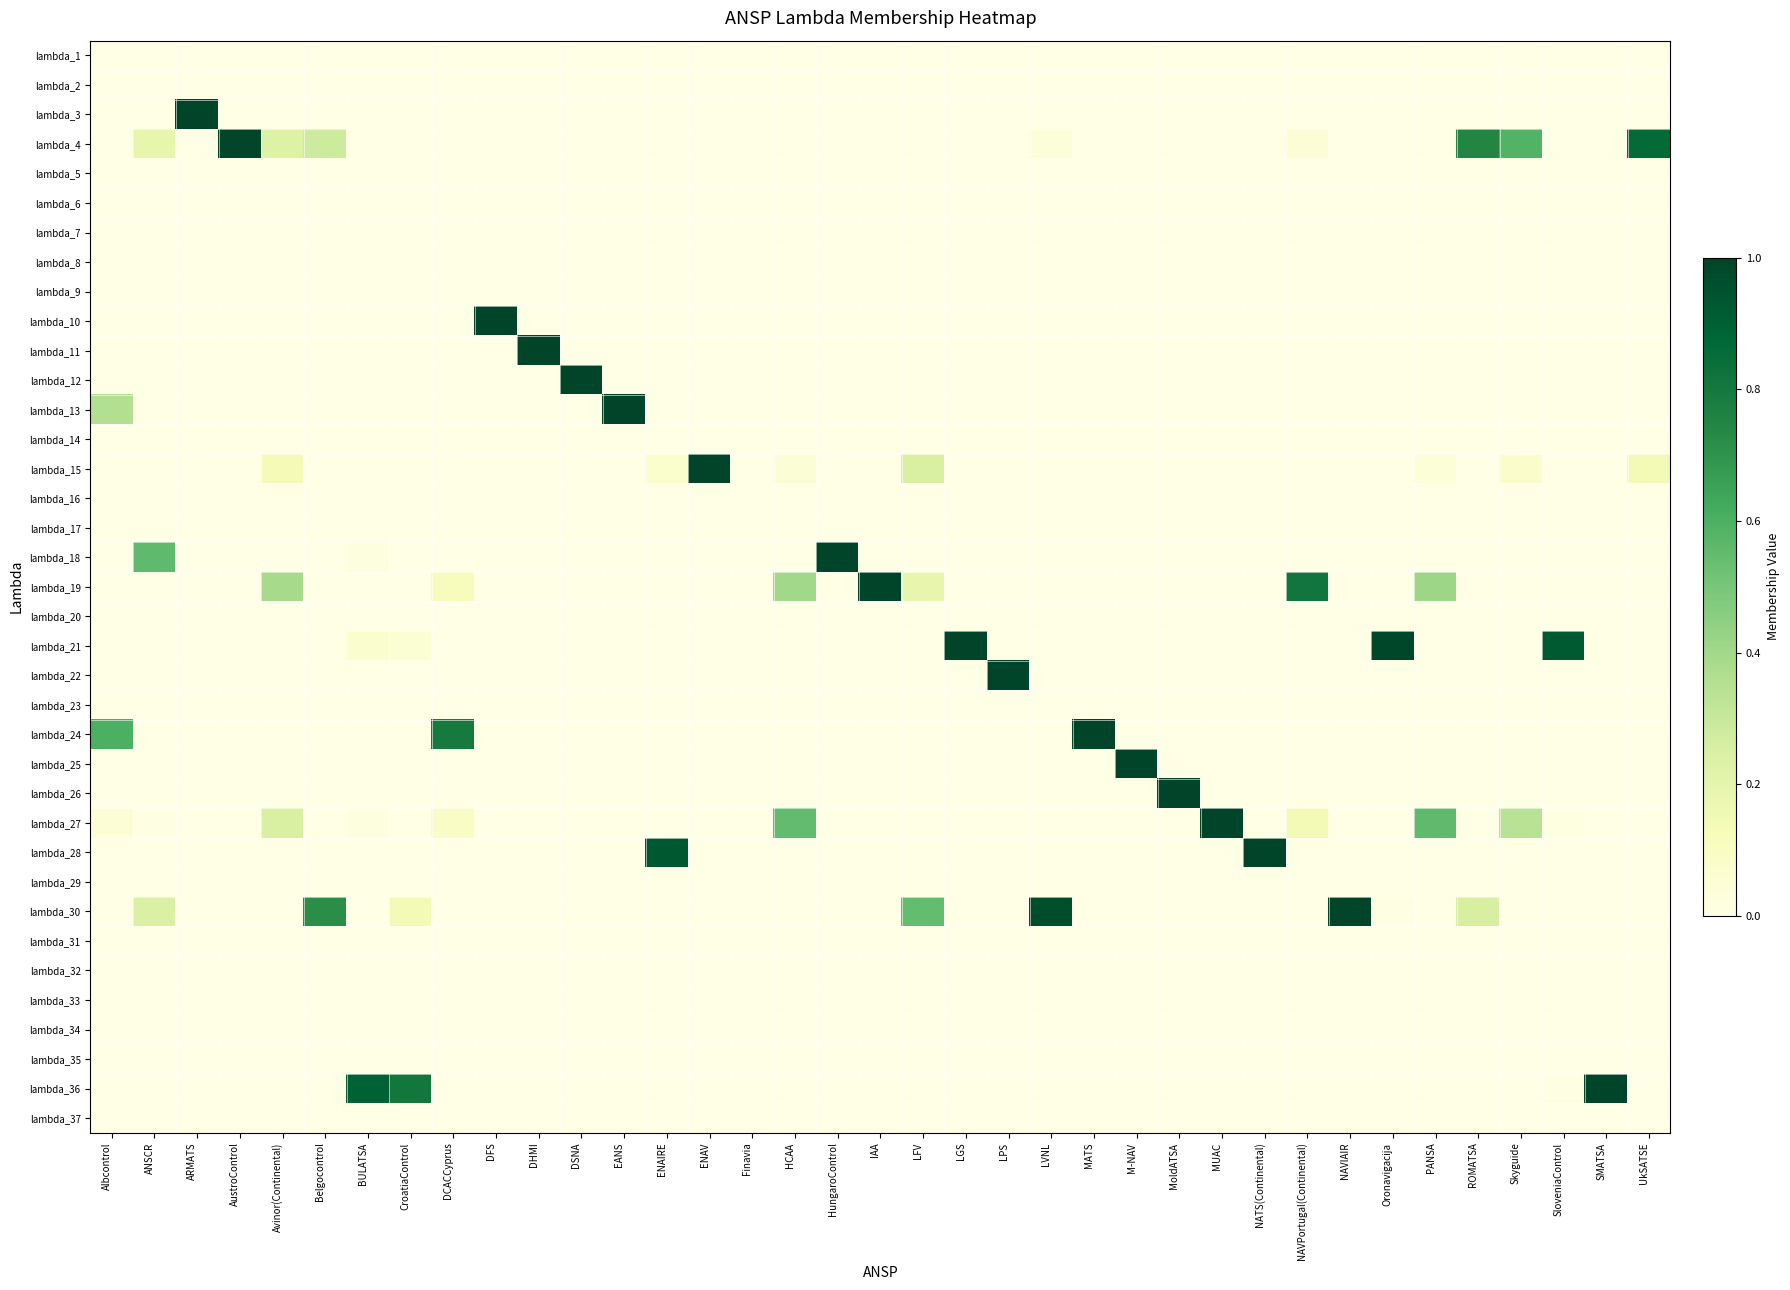

Reading right to left, what are all the values shown in this chart?

lambda_1: UkSATSE=0.0	SMATSA=0.0	SloveniaControl=0.0	Skyguide=0.0	ROMATSA=0.0	PANSA=0.0	Oronavigacija=0.0	NAVIAIR=0.0	NAVPortugal(Continental)=0.0	NATS(Continental)=0.0	MUAC=0.0	MoldATSA=0.0	M-NAV=0.0	MATS=0.0	LVNL=0.0	LPS=0.0	LGS=0.0	LFV=0.0	IAA=0.0	HungaroControl=0.0	HCAA=0.0	Finavia=0.0	ENAV=0.0	ENAIRE=0.0	EANS=0.0	DSNA=0.0	DHMI=0.0	DFS=0.0	DCACCyprus=0.0	CroatiaControl=0.0	BULATSA=0.0	Belgocontrol=0.0	Avinor(Continental)=0.0	AustroControl=0.0	ARMATS=0.0	ANSCR=0.0	Albcontrol=0.0
lambda_2: UkSATSE=0.0	SMATSA=0.0	SloveniaControl=0.0	Skyguide=0.0	ROMATSA=0.0	PANSA=0.0	Oronavigacija=0.0	NAVIAIR=0.0	NAVPortugal(Continental)=0.0	NATS(Continental)=0.0	MUAC=0.0	MoldATSA=0.0	M-NAV=0.0	MATS=0.0	LVNL=0.0	LPS=0.0	LGS=0.0	LFV=0.0	IAA=0.0	HungaroControl=0.0	HCAA=0.0	Finavia=0.0	ENAV=0.0	ENAIRE=0.0	EANS=0.0	DSNA=0.0	DHMI=0.0	DFS=0.0	DCACCyprus=0.0	CroatiaControl=0.0	BULATSA=0.0	Belgocontrol=0.0	Avinor(Continental)=0.0	AustroControl=0.0	ARMATS=0.0	ANSCR=0.0	Albcontrol=0.0
lambda_3: UkSATSE=0.0	SMATSA=0.0	SloveniaControl=0.0	Skyguide=0.0	ROMATSA=0.0	PANSA=0.0	Oronavigacija=0.0	NAVIAIR=0.0	NAVPortugal(Continental)=0.0	NATS(Continental)=0.0	MUAC=0.0	MoldATSA=0.0	M-NAV=0.0	MATS=0.0	LVNL=0.0	LPS=0.0	LGS=0.0	LFV=0.0	IAA=0.0	HungaroControl=0.0	HCAA=0.0	Finavia=0.0	ENAV=0.0	ENAIRE=0.0	EANS=0.0	DSNA=0.0	DHMI=0.0	DFS=0.0	DCACCyprus=0.0	CroatiaControl=0.0	BULATSA=0.0	Belgocontrol=0.0	Avinor(Continental)=0.0	AustroControl=0.0	ARMATS=1.0	ANSCR=0.0	Albcontrol=0.0
lambda_4: UkSATSE=0.9	SMATSA=0.0	SloveniaControl=0.0	Skyguide=0.6	ROMATSA=0.7	PANSA=0.0	Oronavigacija=0.0	NAVIAIR=0.0	NAVPortugal(Continental)=0.0	NATS(Continental)=0.0	MUAC=0.0	MoldATSA=0.0	M-NAV=0.0	MATS=0.0	LVNL=0.0	LPS=0.0	LGS=0.0	LFV=0.0	IAA=0.0	HungaroControl=0.0	HCAA=0.0	Finavia=0.0	ENAV=0.0	ENAIRE=0.0	EANS=0.0	DSNA=0.0	DHMI=0.0	DFS=0.0	DCACCyprus=0.0	CroatiaControl=0.0	BULATSA=0.0	Belgocontrol=0.3	Avinor(Continental)=0.2	AustroControl=1.0	ARMATS=0.0	ANSCR=0.2	Albcontrol=0.0
lambda_5: UkSATSE=0.0	SMATSA=0.0	SloveniaControl=0.0	Skyguide=0.0	ROMATSA=0.0	PANSA=0.0	Oronavigacija=0.0	NAVIAIR=0.0	NAVPortugal(Continental)=0.0	NATS(Continental)=0.0	MUAC=0.0	MoldATSA=0.0	M-NAV=0.0	MATS=0.0	LVNL=0.0	LPS=0.0	LGS=0.0	LFV=0.0	IAA=0.0	HungaroControl=0.0	HCAA=0.0	Finavia=0.0	ENAV=0.0	ENAIRE=0.0	EANS=0.0	DSNA=0.0	DHMI=0.0	DFS=0.0	DCACCyprus=0.0	CroatiaControl=0.0	BULATSA=0.0	Belgocontrol=0.0	Avinor(Continental)=0.0	AustroControl=0.0	ARMATS=0.0	ANSCR=0.0	Albcontrol=0.0
lambda_6: UkSATSE=0.0	SMATSA=0.0	SloveniaControl=0.0	Skyguide=0.0	ROMATSA=0.0	PANSA=0.0	Oronavigacija=0.0	NAVIAIR=0.0	NAVPortugal(Continental)=0.0	NATS(Continental)=0.0	MUAC=0.0	MoldATSA=0.0	M-NAV=0.0	MATS=0.0	LVNL=0.0	LPS=0.0	LGS=0.0	LFV=0.0	IAA=0.0	HungaroControl=0.0	HCAA=0.0	Finavia=0.0	ENAV=0.0	ENAIRE=0.0	EANS=0.0	DSNA=0.0	DHMI=0.0	DFS=0.0	DCACCyprus=0.0	CroatiaControl=0.0	BULATSA=0.0	Belgocontrol=0.0	Avinor(Continental)=0.0	AustroControl=0.0	ARMATS=0.0	ANSCR=0.0	Albcontrol=0.0
lambda_7: UkSATSE=0.0	SMATSA=0.0	SloveniaControl=0.0	Skyguide=0.0	ROMATSA=0.0	PANSA=0.0	Oronavigacija=0.0	NAVIAIR=0.0	NAVPortugal(Continental)=0.0	NATS(Continental)=0.0	MUAC=0.0	MoldATSA=0.0	M-NAV=0.0	MATS=0.0	LVNL=0.0	LPS=0.0	LGS=0.0	LFV=0.0	IAA=0.0	HungaroControl=0.0	HCAA=0.0	Finavia=0.0	ENAV=0.0	ENAIRE=0.0	EANS=0.0	DSNA=0.0	DHMI=0.0	DFS=0.0	DCACCyprus=0.0	CroatiaControl=0.0	BULATSA=0.0	Belgocontrol=0.0	Avinor(Continental)=0.0	AustroControl=0.0	ARMATS=0.0	ANSCR=0.0	Albcontrol=0.0
lambda_8: UkSATSE=0.0	SMATSA=0.0	SloveniaControl=0.0	Skyguide=0.0	ROMATSA=0.0	PANSA=0.0	Oronavigacija=0.0	NAVIAIR=0.0	NAVPortugal(Continental)=0.0	NATS(Continental)=0.0	MUAC=0.0	MoldATSA=0.0	M-NAV=0.0	MATS=0.0	LVNL=0.0	LPS=0.0	LGS=0.0	LFV=0.0	IAA=0.0	HungaroControl=0.0	HCAA=0.0	Finavia=0.0	ENAV=0.0	ENAIRE=0.0	EANS=0.0	DSNA=0.0	DHMI=0.0	DFS=0.0	DCACCyprus=0.0	CroatiaControl=0.0	BULATSA=0.0	Belgocontrol=0.0	Avinor(Continental)=0.0	AustroControl=0.0	ARMATS=0.0	ANSCR=0.0	Albcontrol=0.0
lambda_9: UkSATSE=0.0	SMATSA=0.0	SloveniaControl=0.0	Skyguide=0.0	ROMATSA=0.0	PANSA=0.0	Oronavigacija=0.0	NAVIAIR=0.0	NAVPortugal(Continental)=0.0	NATS(Continental)=0.0	MUAC=0.0	MoldATSA=0.0	M-NAV=0.0	MATS=0.0	LVNL=0.0	LPS=0.0	LGS=0.0	LFV=0.0	IAA=0.0	HungaroControl=0.0	HCAA=0.0	Finavia=0.0	ENAV=0.0	ENAIRE=0.0	EANS=0.0	DSNA=0.0	DHMI=0.0	DFS=0.0	DCACCyprus=0.0	CroatiaControl=0.0	BULATSA=0.0	Belgocontrol=0.0	Avinor(Continental)=0.0	AustroControl=0.0	ARMATS=0.0	ANSCR=0.0	Albcontrol=0.0
lambda_10: UkSATSE=0.0	SMATSA=0.0	SloveniaControl=0.0	Skyguide=0.0	ROMATSA=0.0	PANSA=0.0	Oronavigacija=0.0	NAVIAIR=0.0	NAVPortugal(Continental)=0.0	NATS(Continental)=0.0	MUAC=0.0	MoldATSA=0.0	M-NAV=0.0	MATS=0.0	LVNL=0.0	LPS=0.0	LGS=0.0	LFV=0.0	IAA=0.0	HungaroControl=0.0	HCAA=0.0	Finavia=0.0	ENAV=0.0	ENAIRE=0.0	EANS=0.0	DSNA=0.0	DHMI=0.0	DFS=1.0	DCACCyprus=0.0	CroatiaControl=0.0	BULATSA=0.0	Belgocontrol=0.0	Avinor(Continental)=0.0	AustroControl=0.0	ARMATS=0.0	ANSCR=0.0	Albcontrol=0.0
lambda_11: UkSATSE=0.0	SMATSA=0.0	SloveniaControl=0.0	Skyguide=0.0	ROMATSA=0.0	PANSA=0.0	Oronavigacija=0.0	NAVIAIR=0.0	NAVPortugal(Continental)=0.0	NATS(Continental)=0.0	MUAC=0.0	MoldATSA=0.0	M-NAV=0.0	MATS=0.0	LVNL=0.0	LPS=0.0	LGS=0.0	LFV=0.0	IAA=0.0	HungaroControl=0.0	HCAA=0.0	Finavia=0.0	ENAV=0.0	ENAIRE=0.0	EANS=0.0	DSNA=0.0	DHMI=1.0	DFS=0.0	DCACCyprus=0.0	CroatiaControl=0.0	BULATSA=0.0	Belgocontrol=0.0	Avinor(Continental)=0.0	AustroControl=0.0	ARMATS=0.0	ANSCR=0.0	Albcontrol=0.0
lambda_12: UkSATSE=0.0	SMATSA=0.0	SloveniaControl=0.0	Skyguide=0.0	ROMATSA=0.0	PANSA=0.0	Oronavigacija=0.0	NAVIAIR=0.0	NAVPortugal(Continental)=0.0	NATS(Continental)=0.0	MUAC=0.0	MoldATSA=0.0	M-NAV=0.0	MATS=0.0	LVNL=0.0	LPS=0.0	LGS=0.0	LFV=0.0	IAA=0.0	HungaroControl=0.0	HCAA=0.0	Finavia=0.0	ENAV=0.0	ENAIRE=0.0	EANS=0.0	DSNA=1.0	DHMI=0.0	DFS=0.0	DCACCyprus=0.0	CroatiaControl=0.0	BULATSA=0.0	Belgocontrol=0.0	Avinor(Continental)=0.0	AustroControl=0.0	ARMATS=0.0	ANSCR=0.0	Albcontrol=0.0
lambda_13: UkSATSE=0.0	SMATSA=0.0	SloveniaControl=0.0	Skyguide=0.0	ROMATSA=0.0	PANSA=0.0	Oronavigacija=0.0	NAVIAIR=0.0	NAVPortugal(Continental)=0.0	NATS(Continental)=0.0	MUAC=0.0	MoldATSA=0.0	M-NAV=0.0	MATS=0.0	LVNL=0.0	LPS=0.0	LGS=0.0	LFV=0.0	IAA=0.0	HungaroControl=0.0	HCAA=0.0	Finavia=0.0	ENAV=0.0	ENAIRE=0.0	EANS=1.0	DSNA=0.0	DHMI=0.0	DFS=0.0	DCACCyprus=0.0	CroatiaControl=0.0	BULATSA=0.0	Belgocontrol=0.0	Avinor(Continental)=0.0	AustroControl=0.0	ARMATS=0.0	ANSCR=0.0	Albcontrol=0.4
lambda_14: UkSATSE=0.0	SMATSA=0.0	SloveniaControl=0.0	Skyguide=0.0	ROMATSA=0.0	PANSA=0.0	Oronavigacija=0.0	NAVIAIR=0.0	NAVPortugal(Continental)=0.0	NATS(Continental)=0.0	MUAC=0.0	MoldATSA=0.0	M-NAV=0.0	MATS=0.0	LVNL=0.0	LPS=0.0	LGS=0.0	LFV=0.0	IAA=0.0	HungaroControl=0.0	HCAA=0.0	Finavia=0.0	ENAV=0.0	ENAIRE=0.0	EANS=0.0	DSNA=0.0	DHMI=0.0	DFS=0.0	DCACCyprus=0.0	CroatiaControl=0.0	BULATSA=0.0	Belgocontrol=0.0	Avinor(Continental)=0.0	AustroControl=0.0	ARMATS=0.0	ANSCR=0.0	Albcontrol=0.0
lambda_15: UkSATSE=0.1	SMATSA=0.0	SloveniaControl=0.0	Skyguide=0.1	ROMATSA=0.0	PANSA=0.0	Oronavigacija=0.0	NAVIAIR=0.0	NAVPortugal(Continental)=0.0	NATS(Continental)=0.0	MUAC=0.0	MoldATSA=0.0	M-NAV=0.0	MATS=0.0	LVNL=0.0	LPS=0.0	LGS=0.0	LFV=0.2	IAA=0.0	HungaroControl=0.0	HCAA=0.0	Finavia=0.0	ENAV=1.0	ENAIRE=0.1	EANS=0.0	DSNA=0.0	DHMI=0.0	DFS=0.0	DCACCyprus=0.0	CroatiaControl=0.0	BULATSA=0.0	Belgocontrol=0.0	Avinor(Continental)=0.1	AustroControl=0.0	ARMATS=0.0	ANSCR=0.0	Albcontrol=0.0
lambda_16: UkSATSE=0.0	SMATSA=0.0	SloveniaControl=0.0	Skyguide=0.0	ROMATSA=0.0	PANSA=0.0	Oronavigacija=0.0	NAVIAIR=0.0	NAVPortugal(Continental)=0.0	NATS(Continental)=0.0	MUAC=0.0	MoldATSA=0.0	M-NAV=0.0	MATS=0.0	LVNL=0.0	LPS=0.0	LGS=0.0	LFV=0.0	IAA=0.0	HungaroControl=0.0	HCAA=0.0	Finavia=0.0	ENAV=0.0	ENAIRE=0.0	EANS=0.0	DSNA=0.0	DHMI=0.0	DFS=0.0	DCACCyprus=0.0	CroatiaControl=0.0	BULATSA=0.0	Belgocontrol=0.0	Avinor(Continental)=0.0	AustroControl=0.0	ARMATS=0.0	ANSCR=0.0	Albcontrol=0.0
lambda_17: UkSATSE=0.0	SMATSA=0.0	SloveniaControl=0.0	Skyguide=0.0	ROMATSA=0.0	PANSA=0.0	Oronavigacija=0.0	NAVIAIR=0.0	NAVPortugal(Continental)=0.0	NATS(Continental)=0.0	MUAC=0.0	MoldATSA=0.0	M-NAV=0.0	MATS=0.0	LVNL=0.0	LPS=0.0	LGS=0.0	LFV=0.0	IAA=0.0	HungaroControl=0.0	HCAA=0.0	Finavia=0.0	ENAV=0.0	ENAIRE=0.0	EANS=0.0	DSNA=0.0	DHMI=0.0	DFS=0.0	DCACCyprus=0.0	CroatiaControl=0.0	BULATSA=0.0	Belgocontrol=0.0	Avinor(Continental)=0.0	AustroControl=0.0	ARMATS=0.0	ANSCR=0.0	Albcontrol=0.0
lambda_18: UkSATSE=0.0	SMATSA=0.0	SloveniaControl=0.0	Skyguide=0.0	ROMATSA=0.0	PANSA=0.0	Oronavigacija=0.0	NAVIAIR=0.0	NAVPortugal(Continental)=0.0	NATS(Continental)=0.0	MUAC=0.0	MoldATSA=0.0	M-NAV=0.0	MATS=0.0	LVNL=0.0	LPS=0.0	LGS=0.0	LFV=0.0	IAA=0.0	HungaroControl=1.0	HCAA=0.0	Finavia=0.0	ENAV=0.0	ENAIRE=0.0	EANS=0.0	DSNA=0.0	DHMI=0.0	DFS=0.0	DCACCyprus=0.0	CroatiaControl=0.0	BULATSA=0.0	Belgocontrol=0.0	Avinor(Continental)=0.0	AustroControl=0.0	ARMATS=0.0	ANSCR=0.6	Albcontrol=0.0
lambda_19: UkSATSE=0.0	SMATSA=0.0	SloveniaControl=0.0	Skyguide=0.0	ROMATSA=0.0	PANSA=0.4	Oronavigacija=0.0	NAVIAIR=0.0	NAVPortugal(Continental)=0.8	NATS(Continental)=0.0	MUAC=0.0	MoldATSA=0.0	M-NAV=0.0	MATS=0.0	LVNL=0.0	LPS=0.0	LGS=0.0	LFV=0.2	IAA=1.0	HungaroControl=0.0	HCAA=0.4	Finavia=0.0	ENAV=0.0	ENAIRE=0.0	EANS=0.0	DSNA=0.0	DHMI=0.0	DFS=0.0	DCACCyprus=0.1	CroatiaControl=0.0	BULATSA=0.0	Belgocontrol=0.0	Avinor(Continental)=0.4	AustroControl=0.0	ARMATS=0.0	ANSCR=0.0	Albcontrol=0.0
lambda_20: UkSATSE=0.0	SMATSA=0.0	SloveniaControl=0.0	Skyguide=0.0	ROMATSA=0.0	PANSA=0.0	Oronavigacija=0.0	NAVIAIR=0.0	NAVPortugal(Continental)=0.0	NATS(Continental)=0.0	MUAC=0.0	MoldATSA=0.0	M-NAV=0.0	MATS=0.0	LVNL=0.0	LPS=0.0	LGS=0.0	LFV=0.0	IAA=0.0	HungaroControl=0.0	HCAA=0.0	Finavia=0.0	ENAV=0.0	ENAIRE=0.0	EANS=0.0	DSNA=0.0	DHMI=0.0	DFS=0.0	DCACCyprus=0.0	CroatiaControl=0.0	BULATSA=0.0	Belgocontrol=0.0	Avinor(Continental)=0.0	AustroControl=0.0	ARMATS=0.0	ANSCR=0.0	Albcontrol=0.0
lambda_21: UkSATSE=0.0	SMATSA=0.0	SloveniaControl=0.9	Skyguide=0.0	ROMATSA=0.0	PANSA=0.0	Oronavigacija=1.0	NAVIAIR=0.0	NAVPortugal(Continental)=0.0	NATS(Continental)=0.0	MUAC=0.0	MoldATSA=0.0	M-NAV=0.0	MATS=0.0	LVNL=0.0	LPS=0.0	LGS=1.0	LFV=0.0	IAA=0.0	HungaroControl=0.0	HCAA=0.0	Finavia=0.0	ENAV=0.0	ENAIRE=0.0	EANS=0.0	DSNA=0.0	DHMI=0.0	DFS=0.0	DCACCyprus=0.0	CroatiaControl=0.1	BULATSA=0.1	Belgocontrol=0.0	Avinor(Continental)=0.0	AustroControl=0.0	ARMATS=0.0	ANSCR=0.0	Albcontrol=0.0
lambda_22: UkSATSE=0.0	SMATSA=0.0	SloveniaControl=0.0	Skyguide=0.0	ROMATSA=0.0	PANSA=0.0	Oronavigacija=0.0	NAVIAIR=0.0	NAVPortugal(Continental)=0.0	NATS(Continental)=0.0	MUAC=0.0	MoldATSA=0.0	M-NAV=0.0	MATS=0.0	LVNL=0.0	LPS=1.0	LGS=0.0	LFV=0.0	IAA=0.0	HungaroControl=0.0	HCAA=0.0	Finavia=0.0	ENAV=0.0	ENAIRE=0.0	EANS=0.0	DSNA=0.0	DHMI=0.0	DFS=0.0	DCACCyprus=0.0	CroatiaControl=0.0	BULATSA=0.0	Belgocontrol=0.0	Avinor(Continental)=0.0	AustroControl=0.0	ARMATS=0.0	ANSCR=0.0	Albcontrol=0.0
lambda_23: UkSATSE=0.0	SMATSA=0.0	SloveniaControl=0.0	Skyguide=0.0	ROMATSA=0.0	PANSA=0.0	Oronavigacija=0.0	NAVIAIR=0.0	NAVPortugal(Continental)=0.0	NATS(Continental)=0.0	MUAC=0.0	MoldATSA=0.0	M-NAV=0.0	MATS=0.0	LVNL=0.0	LPS=0.0	LGS=0.0	LFV=0.0	IAA=0.0	HungaroControl=0.0	HCAA=0.0	Finavia=0.0	ENAV=0.0	ENAIRE=0.0	EANS=0.0	DSNA=0.0	DHMI=0.0	DFS=0.0	DCACCyprus=0.0	CroatiaControl=0.0	BULATSA=0.0	Belgocontrol=0.0	Avinor(Continental)=0.0	AustroControl=0.0	ARMATS=0.0	ANSCR=0.0	Albcontrol=0.0
lambda_24: UkSATSE=0.0	SMATSA=0.0	SloveniaControl=0.0	Skyguide=0.0	ROMATSA=0.0	PANSA=0.0	Oronavigacija=0.0	NAVIAIR=0.0	NAVPortugal(Continental)=0.0	NATS(Continental)=0.0	MUAC=0.0	MoldATSA=0.0	M-NAV=0.0	MATS=1.0	LVNL=0.0	LPS=0.0	LGS=0.0	LFV=0.0	IAA=0.0	HungaroControl=0.0	HCAA=0.0	Finavia=0.0	ENAV=0.0	ENAIRE=0.0	EANS=0.0	DSNA=0.0	DHMI=0.0	DFS=0.0	DCACCyprus=0.8	CroatiaControl=0.0	BULATSA=0.0	Belgocontrol=0.0	Avinor(Continental)=0.0	AustroControl=0.0	ARMATS=0.0	ANSCR=0.0	Albcontrol=0.6
lambda_25: UkSATSE=0.0	SMATSA=0.0	SloveniaControl=0.0	Skyguide=0.0	ROMATSA=0.0	PANSA=0.0	Oronavigacija=0.0	NAVIAIR=0.0	NAVPortugal(Continental)=0.0	NATS(Continental)=0.0	MUAC=0.0	MoldATSA=0.0	M-NAV=1.0	MATS=0.0	LVNL=0.0	LPS=0.0	LGS=0.0	LFV=0.0	IAA=0.0	HungaroControl=0.0	HCAA=0.0	Finavia=0.0	ENAV=0.0	ENAIRE=0.0	EANS=0.0	DSNA=0.0	DHMI=0.0	DFS=0.0	DCACCyprus=0.0	CroatiaControl=0.0	BULATSA=0.0	Belgocontrol=0.0	Avinor(Continental)=0.0	AustroControl=0.0	ARMATS=0.0	ANSCR=0.0	Albcontrol=0.0
lambda_26: UkSATSE=0.0	SMATSA=0.0	SloveniaControl=0.0	Skyguide=0.0	ROMATSA=0.0	PANSA=0.0	Oronavigacija=0.0	NAVIAIR=0.0	NAVPortugal(Continental)=0.0	NATS(Continental)=0.0	MUAC=0.0	MoldATSA=1.0	M-NAV=0.0	MATS=0.0	LVNL=0.0	LPS=0.0	LGS=0.0	LFV=0.0	IAA=0.0	HungaroControl=0.0	HCAA=0.0	Finavia=0.0	ENAV=0.0	ENAIRE=0.0	EANS=0.0	DSNA=0.0	DHMI=0.0	DFS=0.0	DCACCyprus=0.0	CroatiaControl=0.0	BULATSA=0.0	Belgocontrol=0.0	Avinor(Continental)=0.0	AustroControl=0.0	ARMATS=0.0	ANSCR=0.0	Albcontrol=0.0
lambda_27: UkSATSE=0.0	SMATSA=0.0	SloveniaControl=0.0	Skyguide=0.3	ROMATSA=0.0	PANSA=0.6	Oronavigacija=0.0	NAVIAIR=0.0	NAVPortugal(Continental)=0.1	NATS(Continental)=0.0	MUAC=1.0	MoldATSA=0.0	M-NAV=0.0	MATS=0.0	LVNL=0.0	LPS=0.0	LGS=0.0	LFV=0.0	IAA=0.0	HungaroControl=0.0	HCAA=0.5	Finavia=0.0	ENAV=0.0	ENAIRE=0.0	EANS=0.0	DSNA=0.0	DHMI=0.0	DFS=0.0	DCACCyprus=0.1	CroatiaControl=0.0	BULATSA=0.0	Belgocontrol=0.0	Avinor(Continental)=0.2	AustroControl=0.0	ARMATS=0.0	ANSCR=0.0	Albcontrol=0.0
lambda_28: UkSATSE=0.0	SMATSA=0.0	SloveniaControl=0.0	Skyguide=0.0	ROMATSA=0.0	PANSA=0.0	Oronavigacija=0.0	NAVIAIR=0.0	NAVPortugal(Continental)=0.0	NATS(Continental)=1.0	MUAC=0.0	MoldATSA=0.0	M-NAV=0.0	MATS=0.0	LVNL=0.0	LPS=0.0	LGS=0.0	LFV=0.0	IAA=0.0	HungaroControl=0.0	HCAA=0.0	Finavia=0.0	ENAV=0.0	ENAIRE=0.9	EANS=0.0	DSNA=0.0	DHMI=0.0	DFS=0.0	DCACCyprus=0.0	CroatiaControl=0.0	BULATSA=0.0	Belgocontrol=0.0	Avinor(Continental)=0.0	AustroControl=0.0	ARMATS=0.0	ANSCR=0.0	Albcontrol=0.0
lambda_29: UkSATSE=0.0	SMATSA=0.0	SloveniaControl=0.0	Skyguide=0.0	ROMATSA=0.0	PANSA=0.0	Oronavigacija=0.0	NAVIAIR=0.0	NAVPortugal(Continental)=0.0	NATS(Continental)=0.0	MUAC=0.0	MoldATSA=0.0	M-NAV=0.0	MATS=0.0	LVNL=0.0	LPS=0.0	LGS=0.0	LFV=0.0	IAA=0.0	HungaroControl=0.0	HCAA=0.0	Finavia=0.0	ENAV=0.0	ENAIRE=0.0	EANS=0.0	DSNA=0.0	DHMI=0.0	DFS=0.0	DCACCyprus=0.0	CroatiaControl=0.0	BULATSA=0.0	Belgocontrol=0.0	Avinor(Continental)=0.0	AustroControl=0.0	ARMATS=0.0	ANSCR=0.0	Albcontrol=0.0
lambda_30: UkSATSE=0.0	SMATSA=0.0	SloveniaControl=0.0	Skyguide=0.0	ROMATSA=0.3	PANSA=0.0	Oronavigacija=0.0	NAVIAIR=1.0	NAVPortugal(Continental)=0.0	NATS(Continental)=0.0	MUAC=0.0	MoldATSA=0.0	M-NAV=0.0	MATS=0.0	LVNL=1.0	LPS=0.0	LGS=0.0	LFV=0.5	IAA=0.0	HungaroControl=0.0	HCAA=0.0	Finavia=0.0	ENAV=0.0	ENAIRE=0.0	EANS=0.0	DSNA=0.0	DHMI=0.0	DFS=0.0	DCACCyprus=0.0	CroatiaControl=0.1	BULATSA=0.0	Belgocontrol=0.7	Avinor(Continental)=0.0	AustroControl=0.0	ARMATS=0.0	ANSCR=0.2	Albcontrol=0.0
lambda_31: UkSATSE=0.0	SMATSA=0.0	SloveniaControl=0.0	Skyguide=0.0	ROMATSA=0.0	PANSA=0.0	Oronavigacija=0.0	NAVIAIR=0.0	NAVPortugal(Continental)=0.0	NATS(Continental)=0.0	MUAC=0.0	MoldATSA=0.0	M-NAV=0.0	MATS=0.0	LVNL=0.0	LPS=0.0	LGS=0.0	LFV=0.0	IAA=0.0	HungaroControl=0.0	HCAA=0.0	Finavia=0.0	ENAV=0.0	ENAIRE=0.0	EANS=0.0	DSNA=0.0	DHMI=0.0	DFS=0.0	DCACCyprus=0.0	CroatiaControl=0.0	BULATSA=0.0	Belgocontrol=0.0	Avinor(Continental)=0.0	AustroControl=0.0	ARMATS=0.0	ANSCR=0.0	Albcontrol=0.0
lambda_32: UkSATSE=0.0	SMATSA=0.0	SloveniaControl=0.0	Skyguide=0.0	ROMATSA=0.0	PANSA=0.0	Oronavigacija=0.0	NAVIAIR=0.0	NAVPortugal(Continental)=0.0	NATS(Continental)=0.0	MUAC=0.0	MoldATSA=0.0	M-NAV=0.0	MATS=0.0	LVNL=0.0	LPS=0.0	LGS=0.0	LFV=0.0	IAA=0.0	HungaroControl=0.0	HCAA=0.0	Finavia=0.0	ENAV=0.0	ENAIRE=0.0	EANS=0.0	DSNA=0.0	DHMI=0.0	DFS=0.0	DCACCyprus=0.0	CroatiaControl=0.0	BULATSA=0.0	Belgocontrol=0.0	Avinor(Continental)=0.0	AustroControl=0.0	ARMATS=0.0	ANSCR=0.0	Albcontrol=0.0
lambda_33: UkSATSE=0.0	SMATSA=0.0	SloveniaControl=0.0	Skyguide=0.0	ROMATSA=0.0	PANSA=0.0	Oronavigacija=0.0	NAVIAIR=0.0	NAVPortugal(Continental)=0.0	NATS(Continental)=0.0	MUAC=0.0	MoldATSA=0.0	M-NAV=0.0	MATS=0.0	LVNL=0.0	LPS=0.0	LGS=0.0	LFV=0.0	IAA=0.0	HungaroControl=0.0	HCAA=0.0	Finavia=0.0	ENAV=0.0	ENAIRE=0.0	EANS=0.0	DSNA=0.0	DHMI=0.0	DFS=0.0	DCACCyprus=0.0	CroatiaControl=0.0	BULATSA=0.0	Belgocontrol=0.0	Avinor(Continental)=0.0	AustroControl=0.0	ARMATS=0.0	ANSCR=0.0	Albcontrol=0.0
lambda_34: UkSATSE=0.0	SMATSA=0.0	SloveniaControl=0.0	Skyguide=0.0	ROMATSA=0.0	PANSA=0.0	Oronavigacija=0.0	NAVIAIR=0.0	NAVPortugal(Continental)=0.0	NATS(Continental)=0.0	MUAC=0.0	MoldATSA=0.0	M-NAV=0.0	MATS=0.0	LVNL=0.0	LPS=0.0	LGS=0.0	LFV=0.0	IAA=0.0	HungaroControl=0.0	HCAA=0.0	Finavia=0.0	ENAV=0.0	ENAIRE=0.0	EANS=0.0	DSNA=0.0	DHMI=0.0	DFS=0.0	DCACCyprus=0.0	CroatiaControl=0.0	BULATSA=0.0	Belgocontrol=0.0	Avinor(Continental)=0.0	AustroControl=0.0	ARMATS=0.0	ANSCR=0.0	Albcontrol=0.0
lambda_35: UkSATSE=0.0	SMATSA=0.0	SloveniaControl=0.0	Skyguide=0.0	ROMATSA=0.0	PANSA=0.0	Oronavigacija=0.0	NAVIAIR=0.0	NAVPortugal(Continental)=0.0	NATS(Continental)=0.0	MUAC=0.0	MoldATSA=0.0	M-NAV=0.0	MATS=0.0	LVNL=0.0	LPS=0.0	LGS=0.0	LFV=0.0	IAA=0.0	HungaroControl=0.0	HCAA=0.0	Finavia=0.0	ENAV=0.0	ENAIRE=0.0	EANS=0.0	DSNA=0.0	DHMI=0.0	DFS=0.0	DCACCyprus=0.0	CroatiaControl=0.0	BULATSA=0.0	Belgocontrol=0.0	Avinor(Continental)=0.0	AustroControl=0.0	ARMATS=0.0	ANSCR=0.0	Albcontrol=0.0
lambda_36: UkSATSE=0.0	SMATSA=1.0	SloveniaControl=0.0	Skyguide=0.0	ROMATSA=0.0	PANSA=0.0	Oronavigacija=0.0	NAVIAIR=0.0	NAVPortugal(Continental)=0.0	NATS(Continental)=0.0	MUAC=0.0	MoldATSA=0.0	M-NAV=0.0	MATS=0.0	LVNL=0.0	LPS=0.0	LGS=0.0	LFV=0.0	IAA=0.0	HungaroControl=0.0	HCAA=0.0	Finavia=0.0	ENAV=0.0	ENAIRE=0.0	EANS=0.0	DSNA=0.0	DHMI=0.0	DFS=0.0	DCACCyprus=0.0	CroatiaControl=0.8	BULATSA=0.9	Belgocontrol=0.0	Avinor(Continental)=0.0	AustroControl=0.0	ARMATS=0.0	ANSCR=0.0	Albcontrol=0.0
lambda_37: UkSATSE=0.0	SMATSA=0.0	SloveniaControl=0.0	Skyguide=0.0	ROMATSA=0.0	PANSA=0.0	Oronavigacija=0.0	NAVIAIR=0.0	NAVPortugal(Continental)=0.0	NATS(Continental)=0.0	MUAC=0.0	MoldATSA=0.0	M-NAV=0.0	MATS=0.0	LVNL=0.0	LPS=0.0	LGS=0.0	LFV=0.0	IAA=0.0	HungaroControl=0.0	HCAA=0.0	Finavia=0.0	ENAV=0.0	ENAIRE=0.0	EANS=0.0	DSNA=0.0	DHMI=0.0	DFS=0.0	DCACCyprus=0.0	CroatiaControl=0.0	BULATSA=0.0	Belgocontrol=0.0	Avinor(Continental)=0.0	AustroControl=0.0	ARMATS=0.0	ANSCR=0.0	Albcontrol=0.0